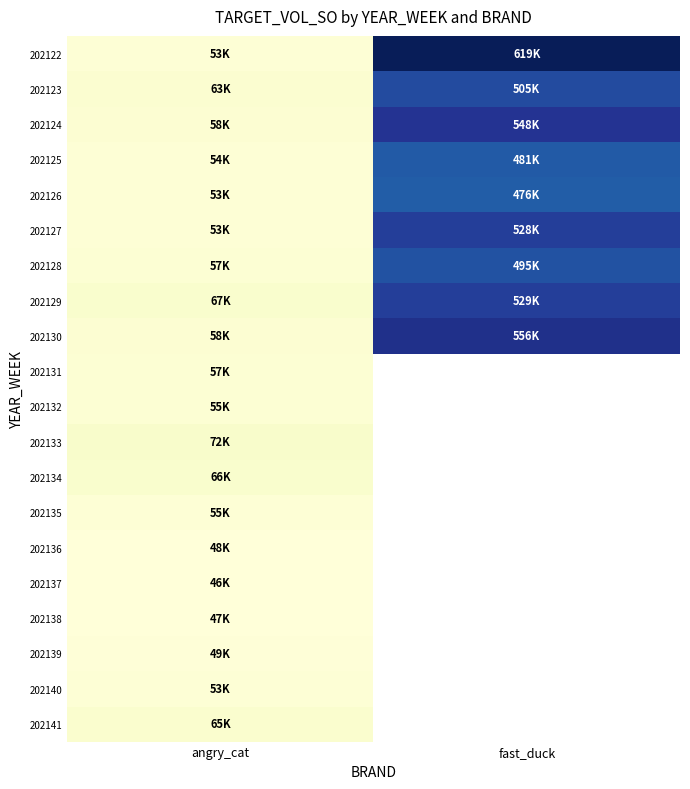

Which label corresponds to the smallest value in the chart?

angry_cat